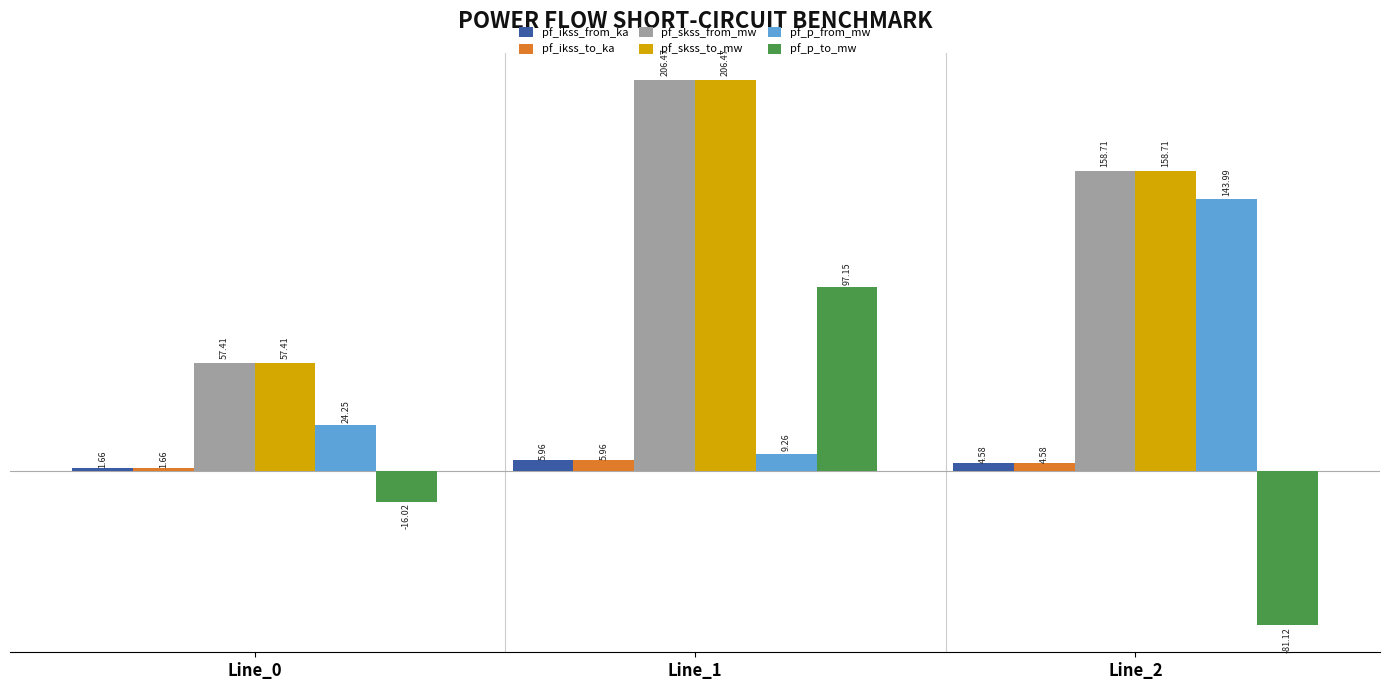

Rank the categories by pf_skss_from_mw value from lowest to highest.

Line_0, Line_2, Line_1